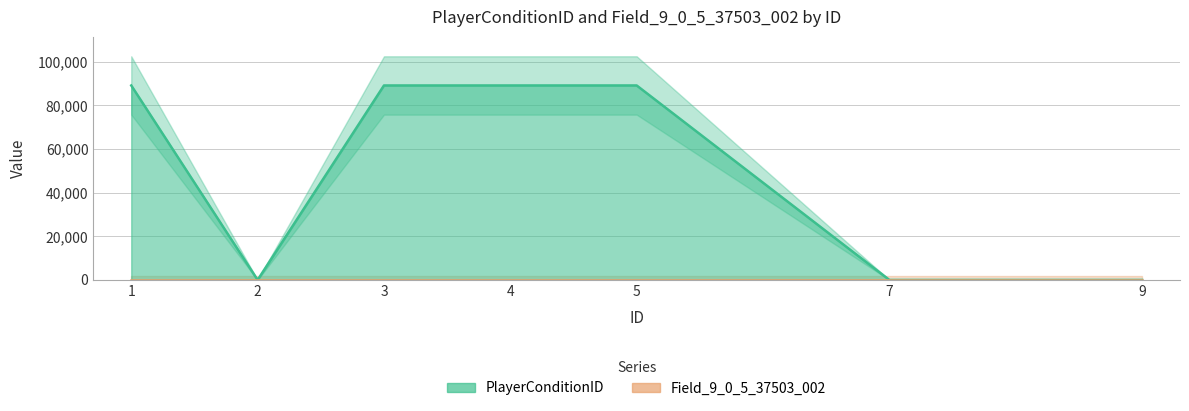

Where does the data first go above 89065?

3